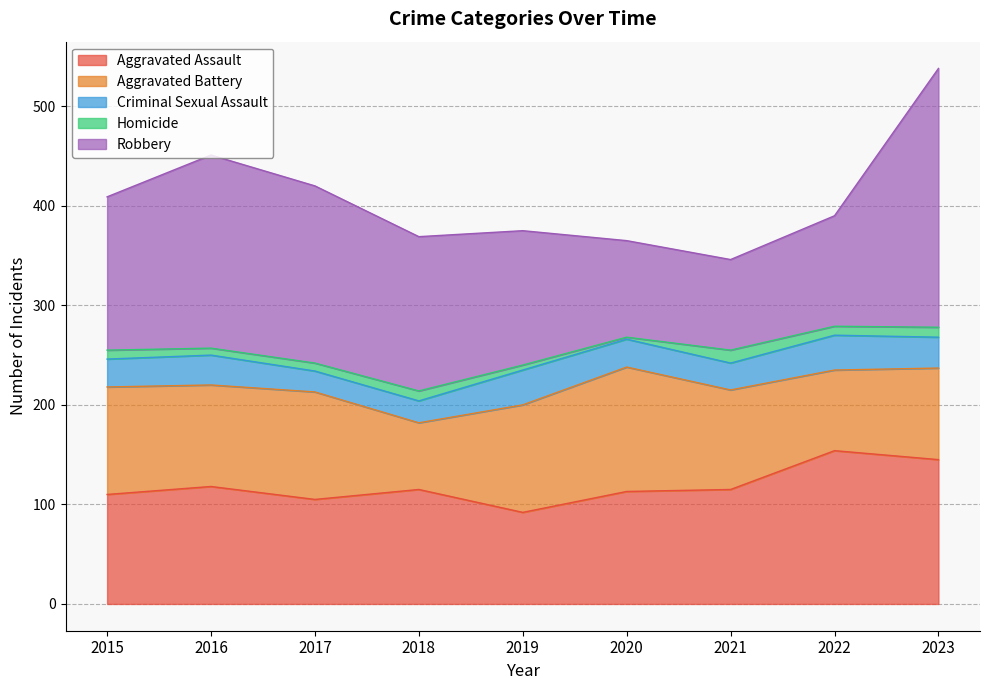

Where is Robbery nearest to the value 175?

2017